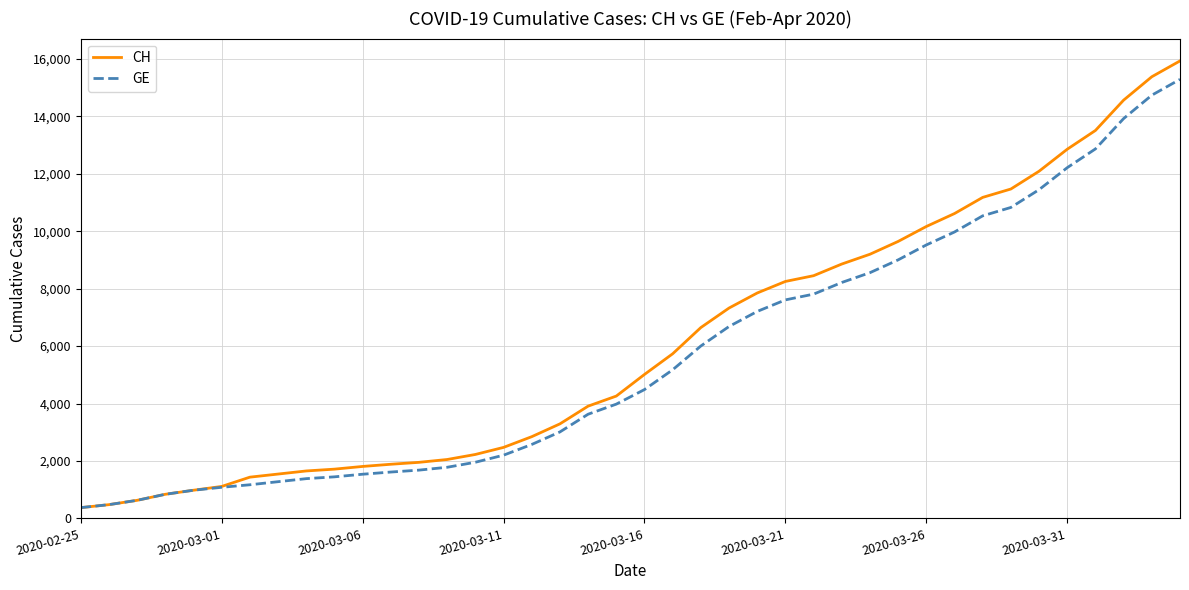

What is the minimum value shown in the chart?

375